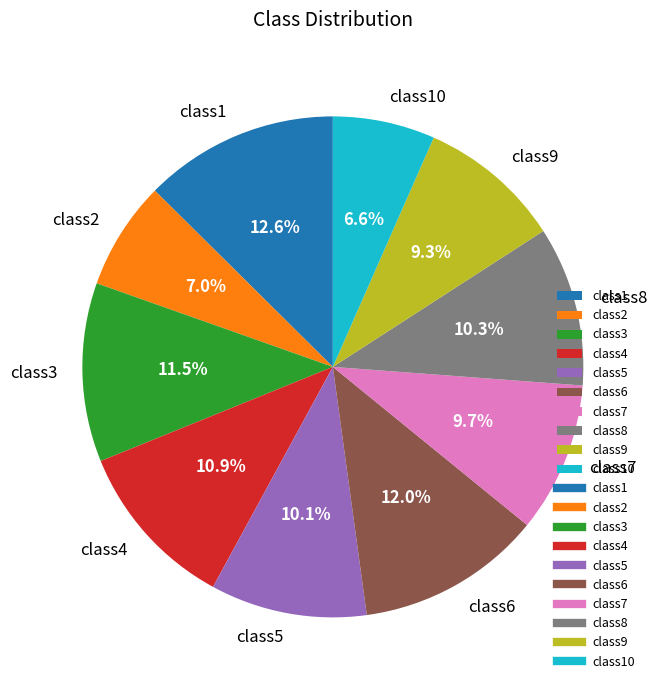

True or false: class3 accounts for 1% of the total.

False